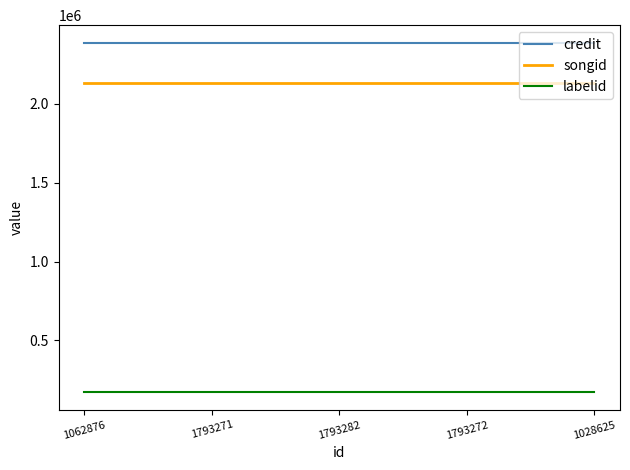

Reading left to right, extract all data points from this chart.

credit: 2387478	2387478	2387478	2387478	2387478
songid: 2128945	2128945	2128945	2128945	2128945
labelid: 171097	171097	171097	171097	171097